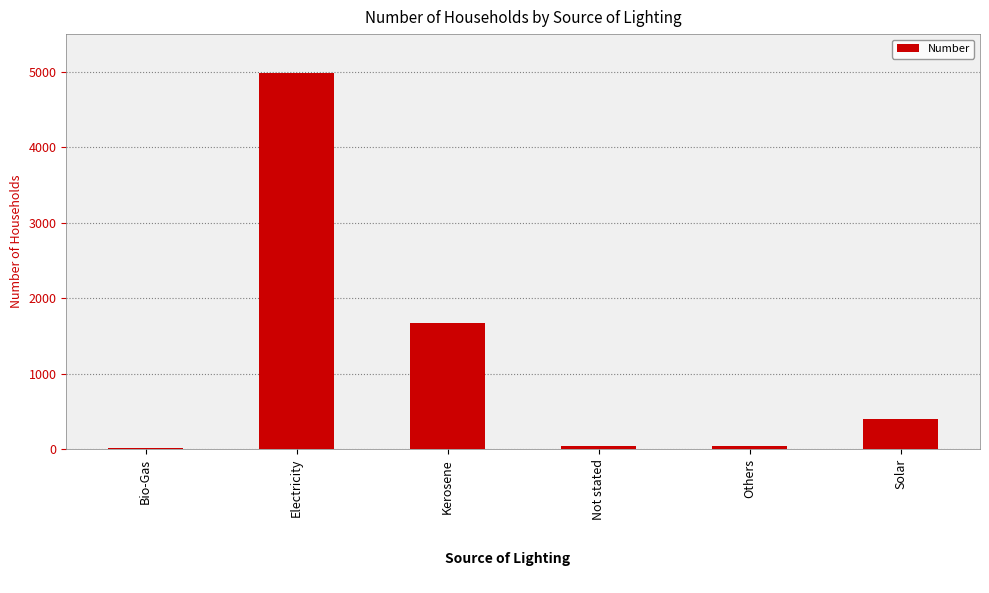

What is the sum of all values?

7162